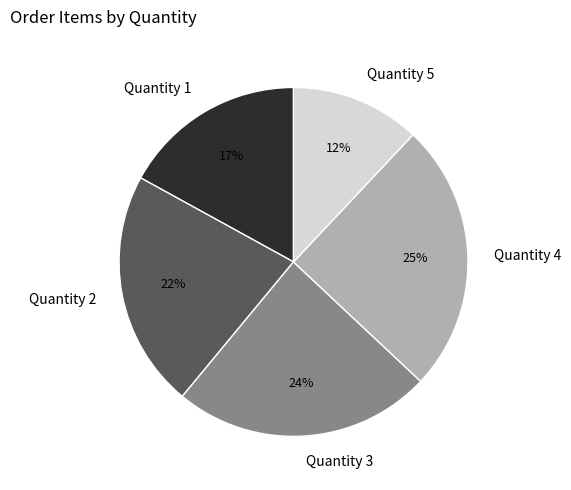

To the nearest percent, what is the difference between the largest and smallest slice percentages?

13%